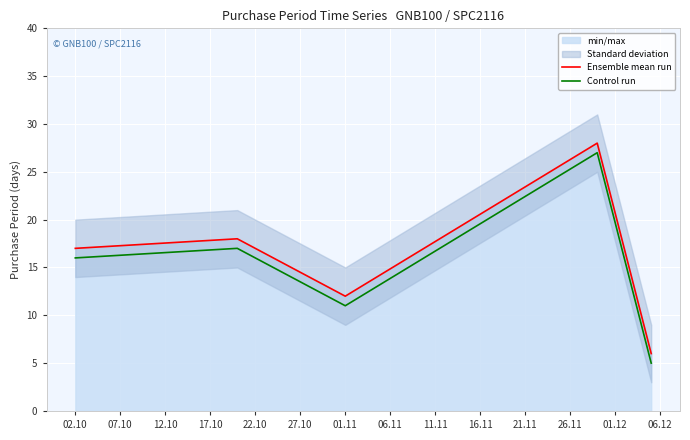

The Control run series shows 16 at 02.10. True or false?

True